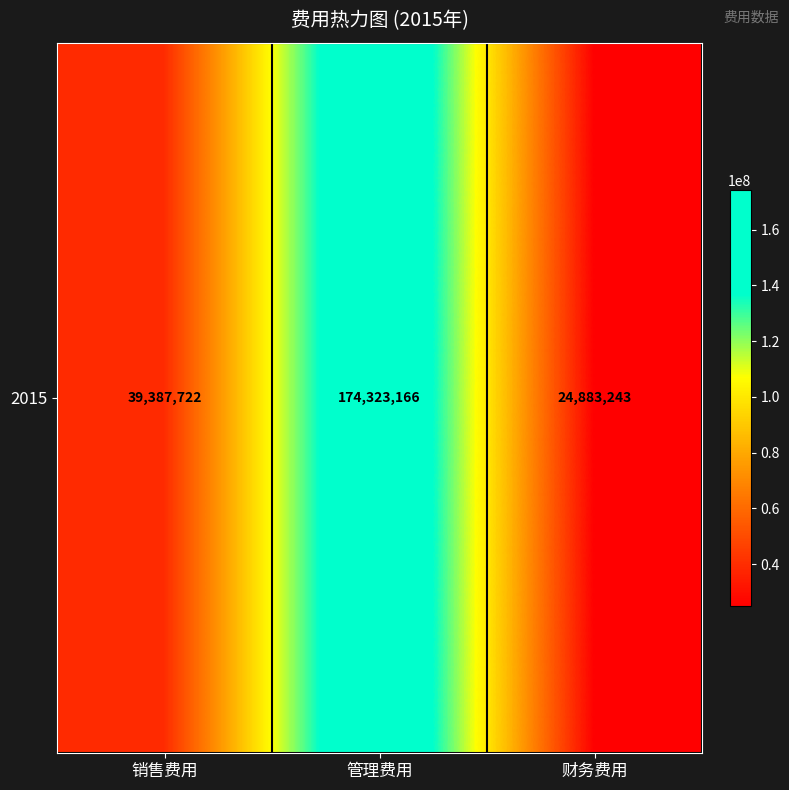

Which has a higher value, 管理费用 or 销售费用?

管理费用